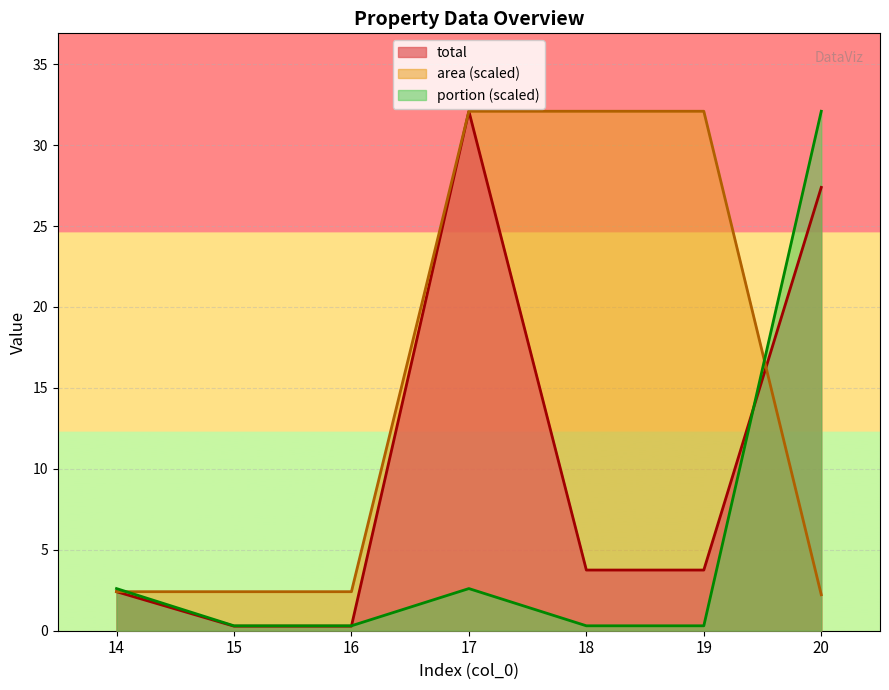

What is the maximum value shown in the chart?

32.1